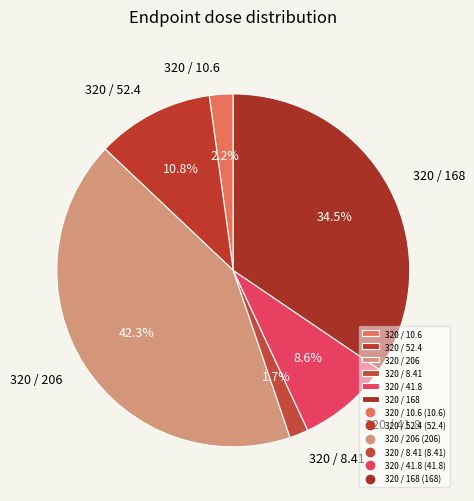

Between 320 / 168 and 320 / 52.4, which is larger?

320 / 168